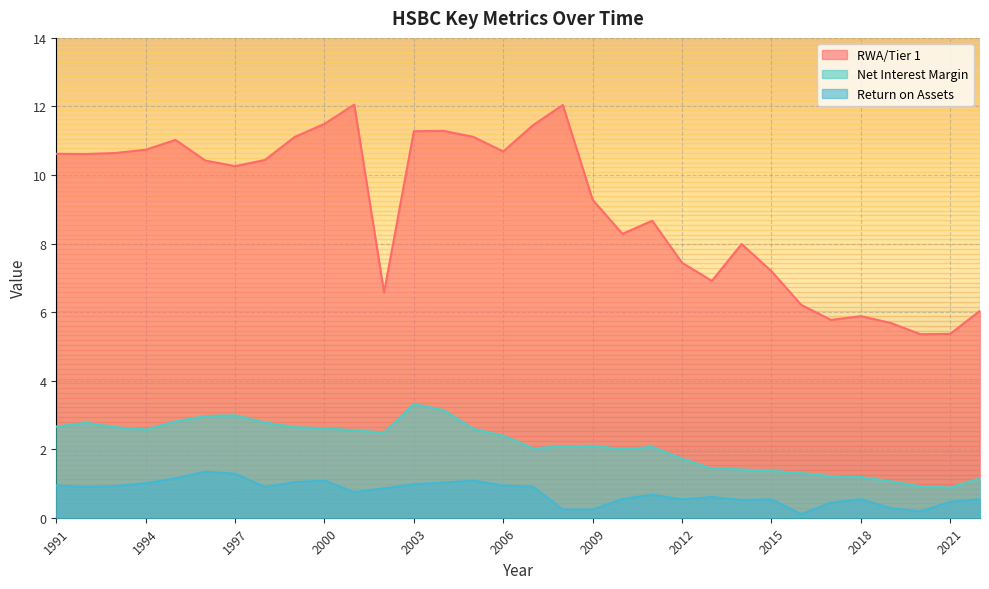

What is the sum of the Net Interest Margin values at 1993 and 1997?

5.6